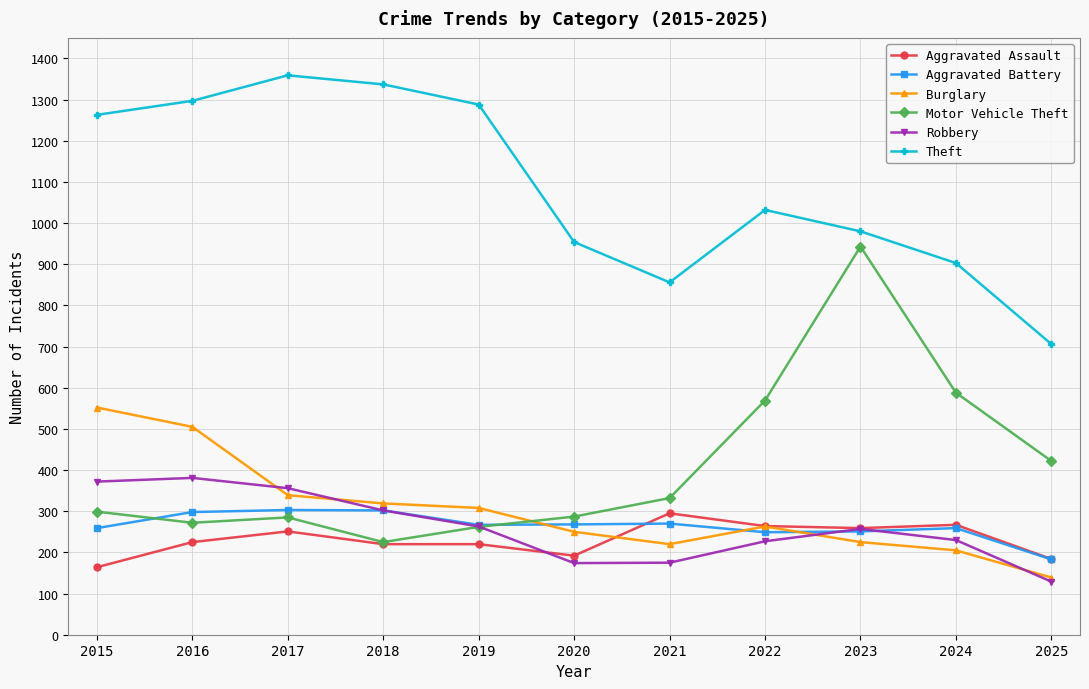

True or false: Burglary has more than 0 interior local peaks.

True